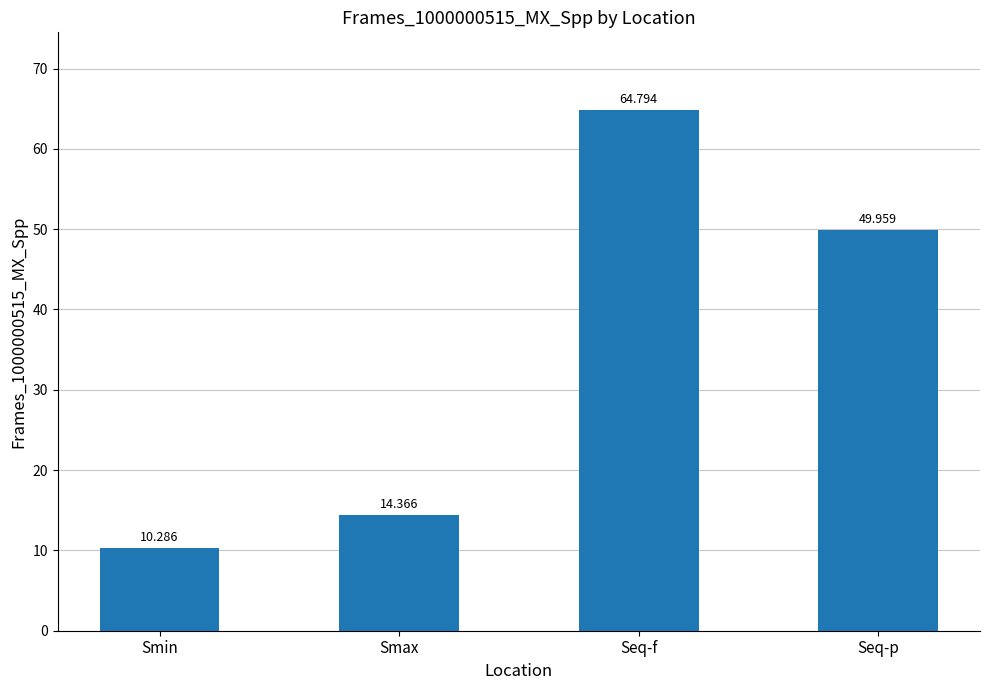

What is the label of the 1st bar from the left?

Smin